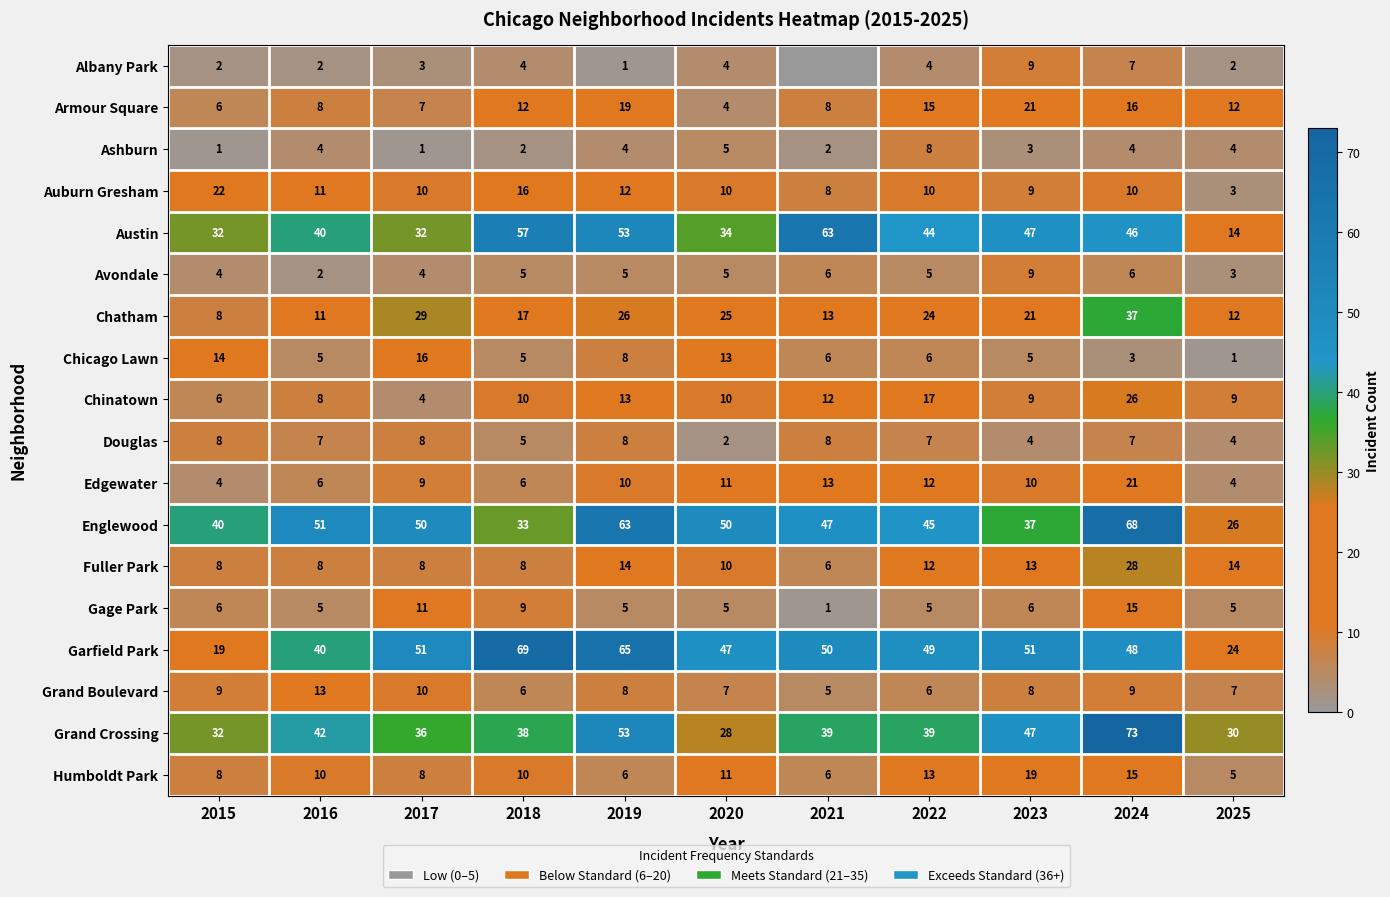

What is the approximate value of Austin at 2023?

47